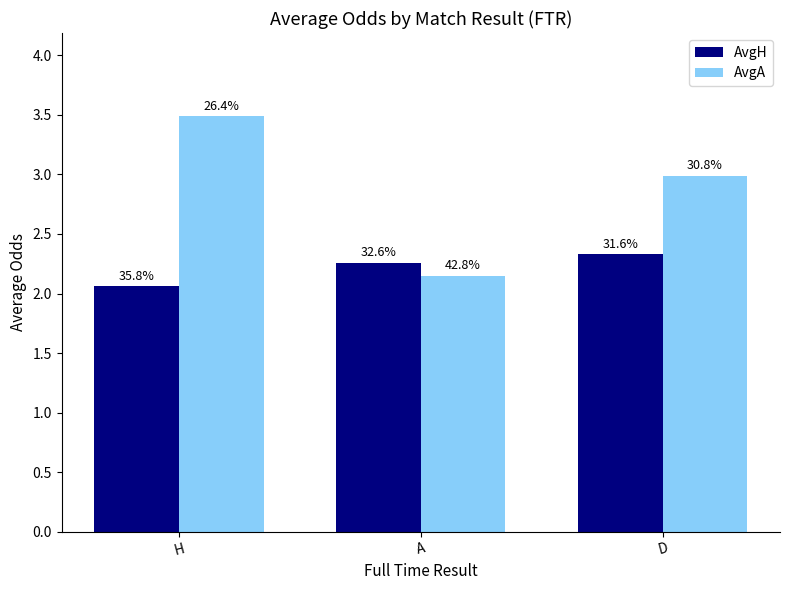

At which category is the sum across all series the highest?

H